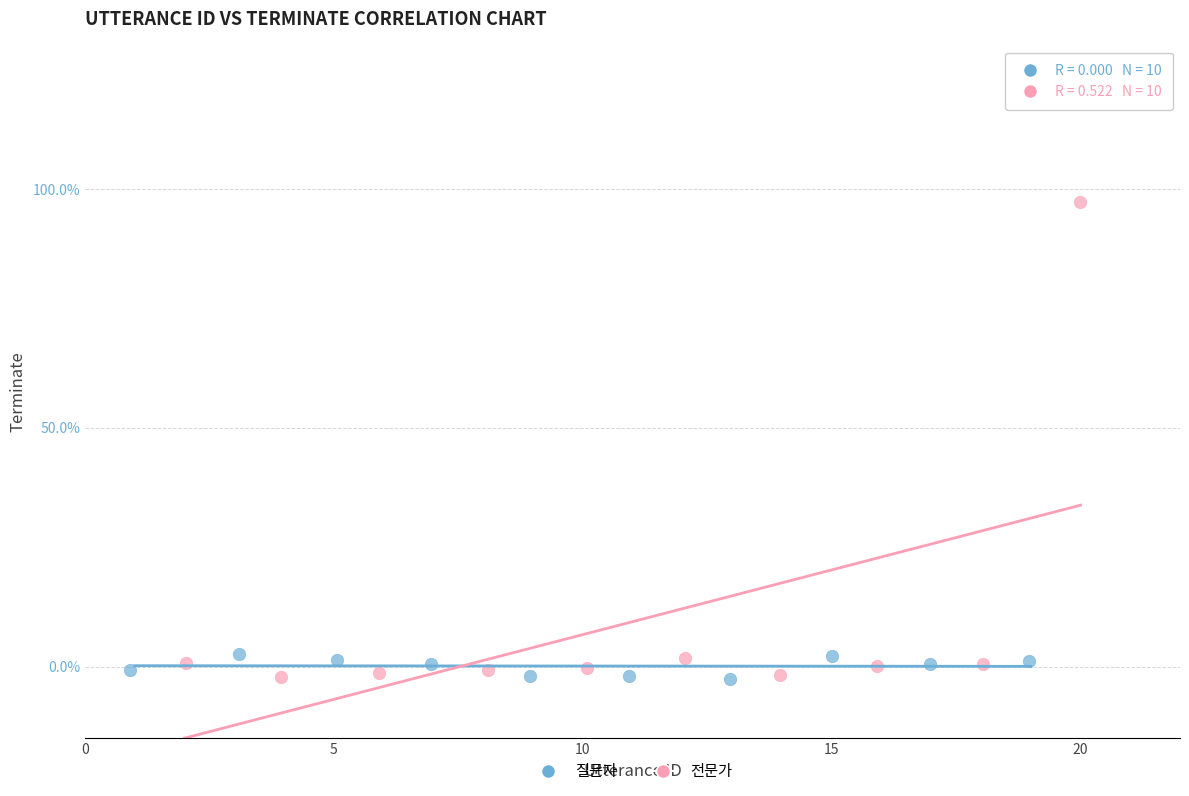

Which series has the widest spread of Y values?

전문가